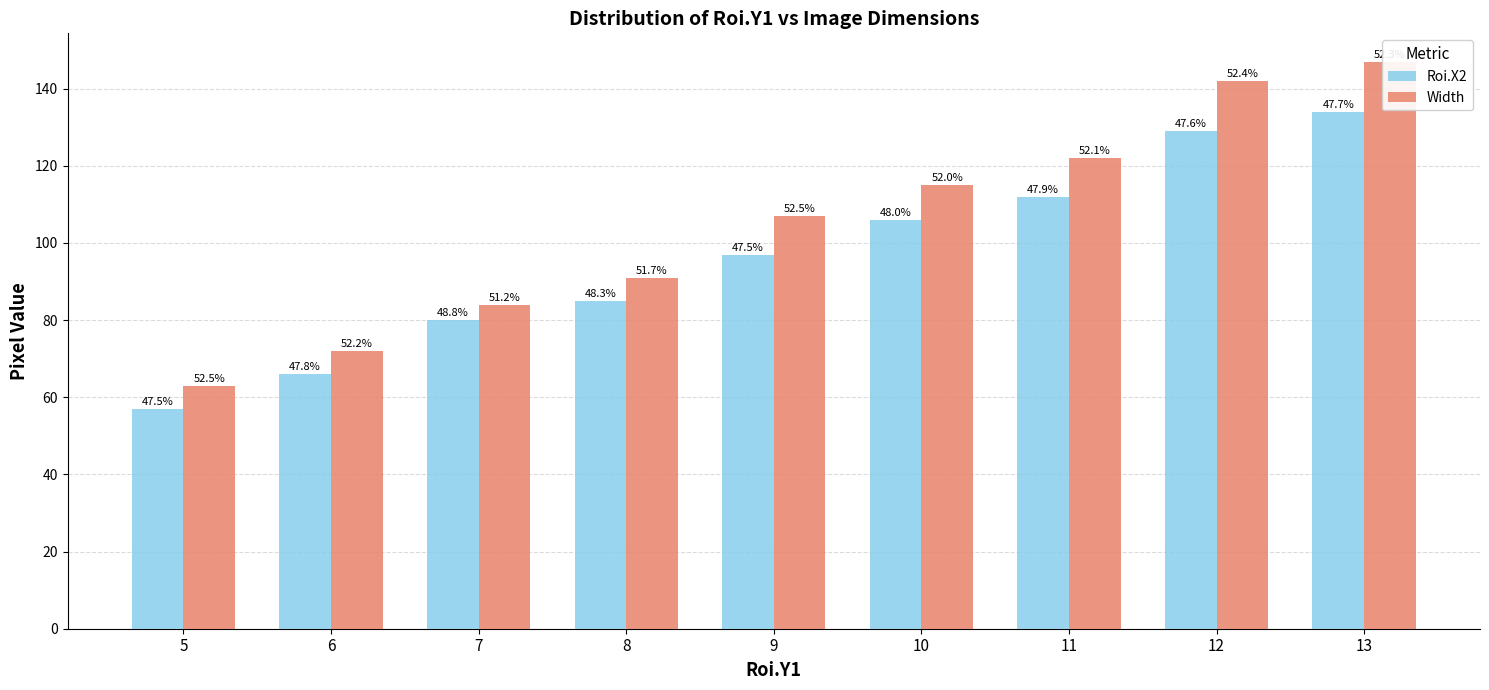

What is the approximate value of Roi.X2 at 12, to the nearest 10?

130